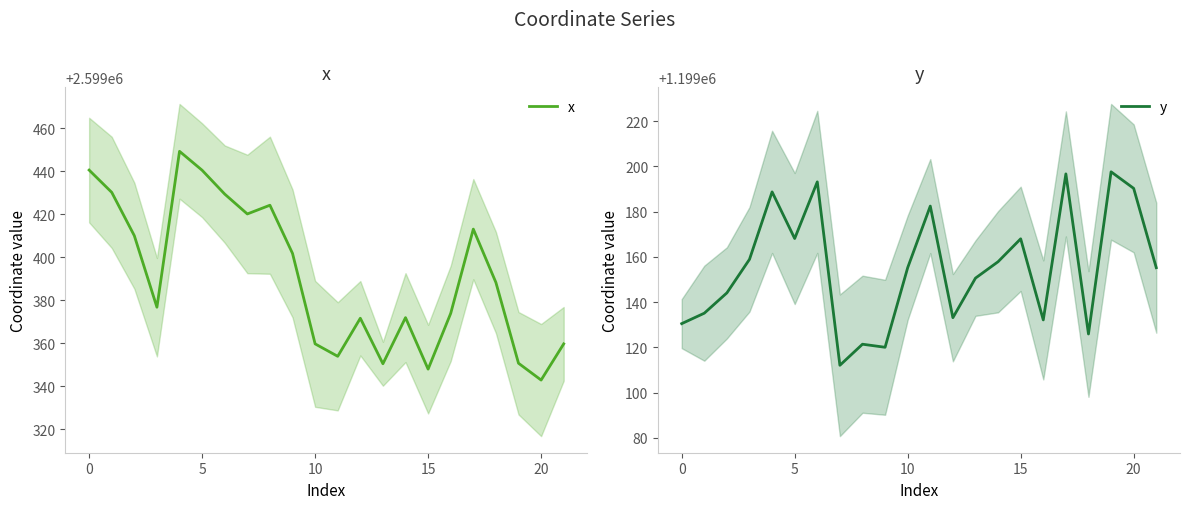

Reading left to right, list all the values displayed in this chart.

x: 2599440.5	2599430.2	2599410.0	2599376.7	2599449.3	2599440.5	2599429.4	2599420.1	2599424.2	2599401.7	2599359.6	2599353.9	2599371.6	2599350.4	2599371.9	2599347.9	2599373.8	2599413.1	2599388.2	2599350.6	2599342.8	2599359.6
y: 1199130.5	1199135.1	1199144.1	1199158.9	1199188.7	1199168.1	1199193.1	1199112.1	1199121.4	1199120.0	1199155.2	1199182.4	1199133.1	1199150.6	1199157.8	1199168.0	1199132.1	1199196.7	1199125.9	1199197.6	1199190.3	1199155.2